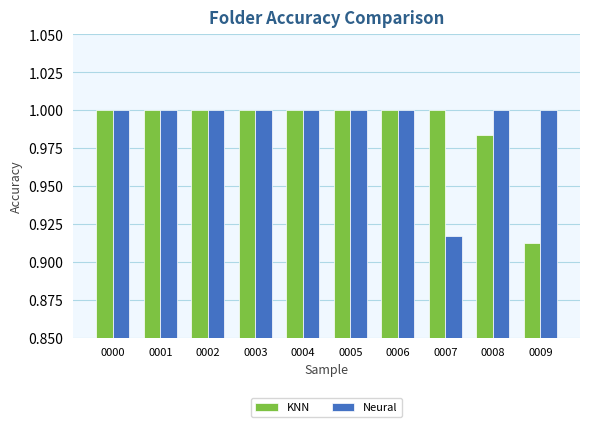

True or false: Neural has a value of 1.0 at 0003.

True